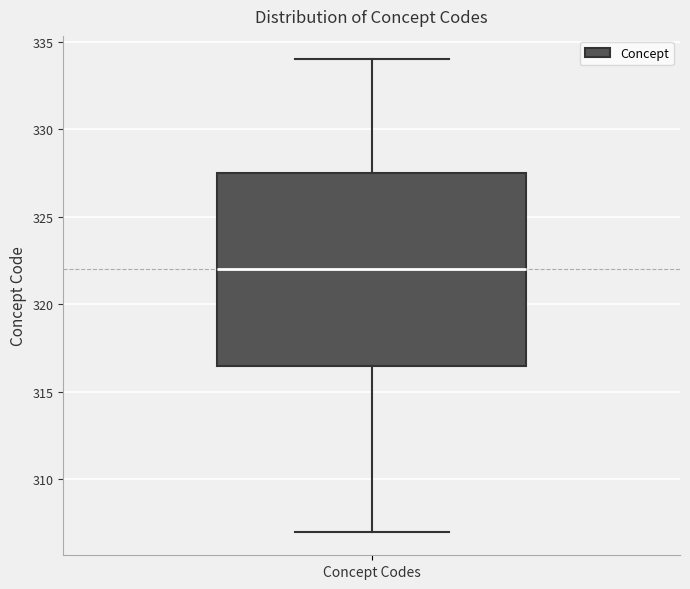

Read this box plot against the y-axis: the position of the median line, the range covered by the box, and the ends of both whiskers. The values are not printed on the chart, so give them approximately, as read against the axis.

median 322.0, box 316.5 to 327.5, whiskers 307.0 to 334.0